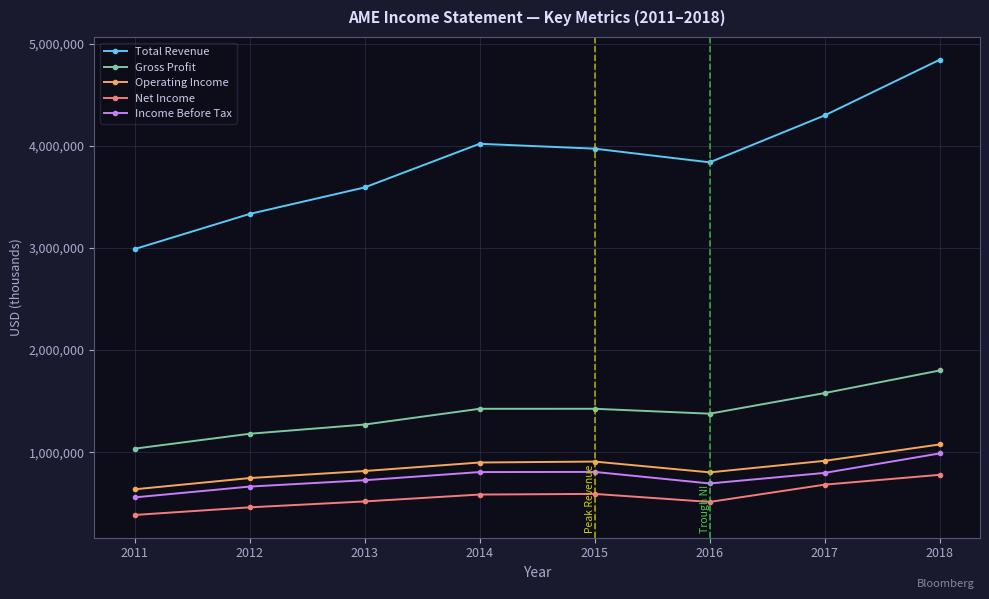

How many interior local valleys does the Net Income series have?

1